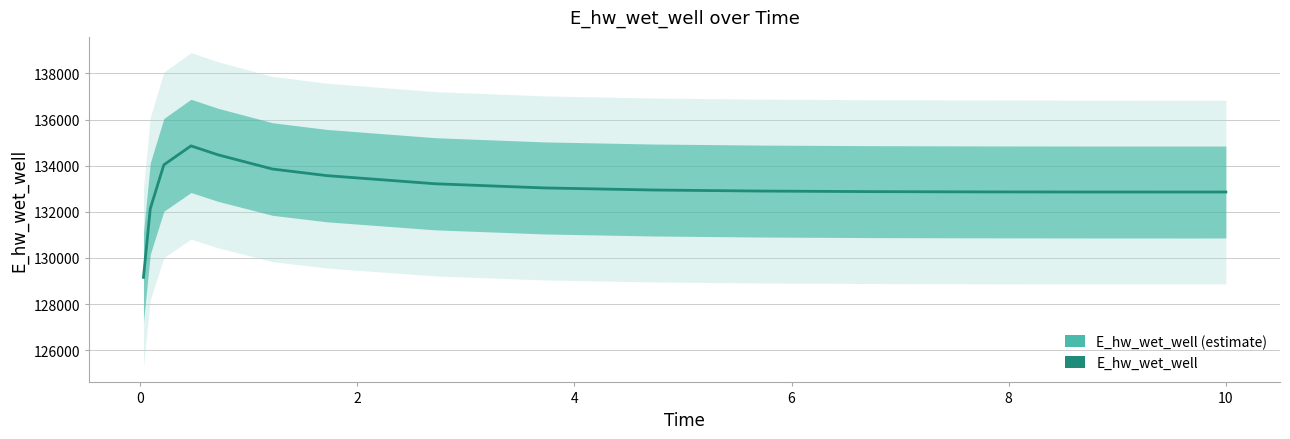

What is the difference between the maximum and minimum values?

5701.6